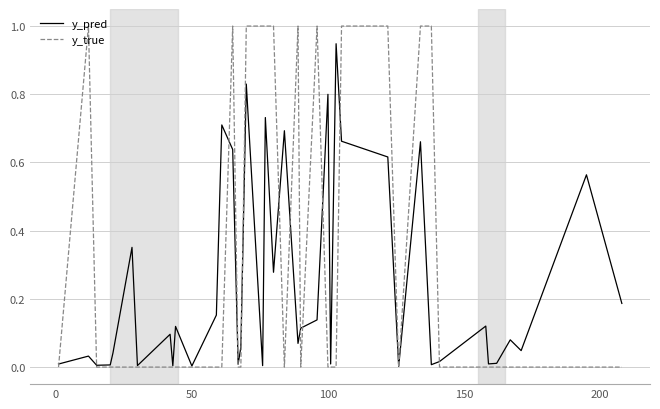

Which series has the largest range (max minus min)?

y_true